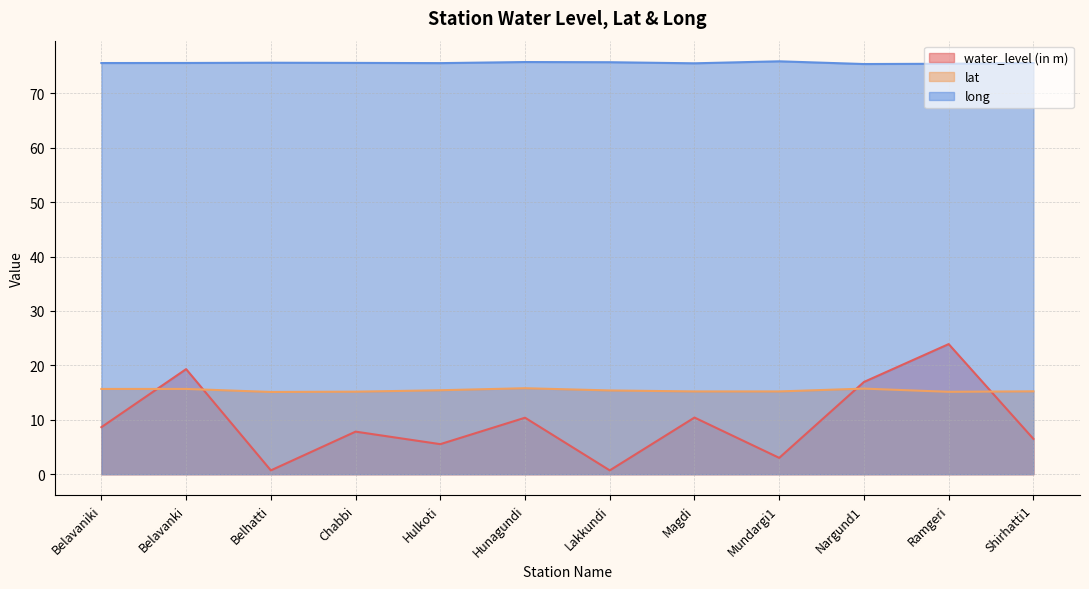

What is the highest value of the water_level (in m) series?

23.9